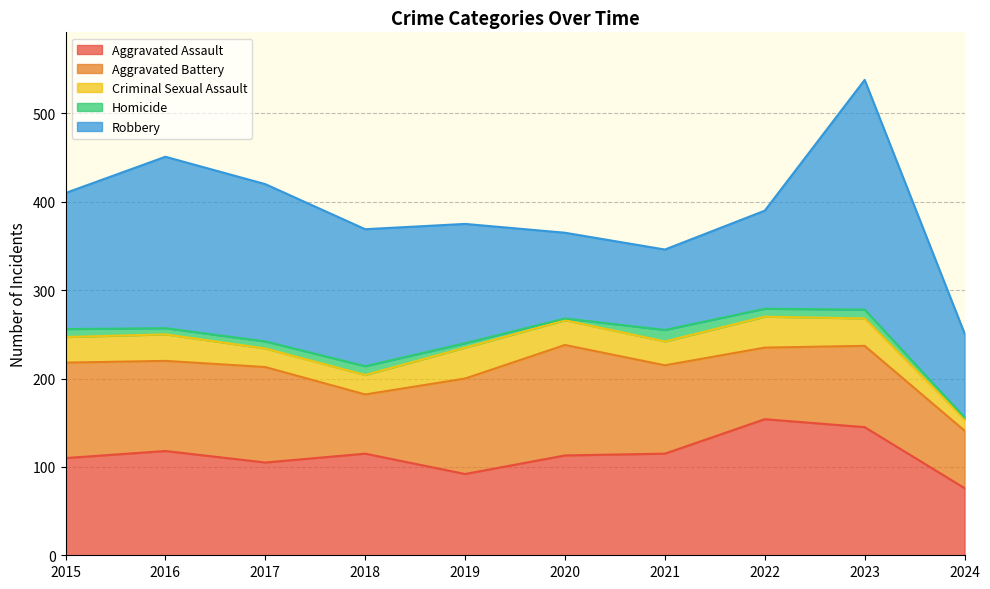

What is the difference between the maximum and minimum values in the Robbery series?

169